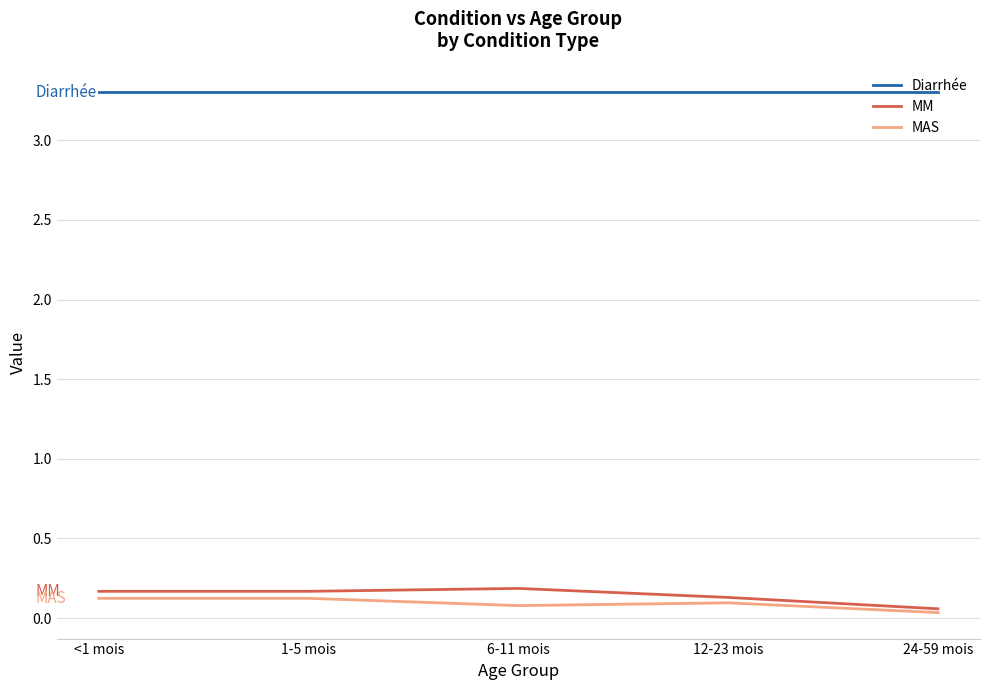

Is it true that MAS equals 0.1 at 6-11 mois?

True